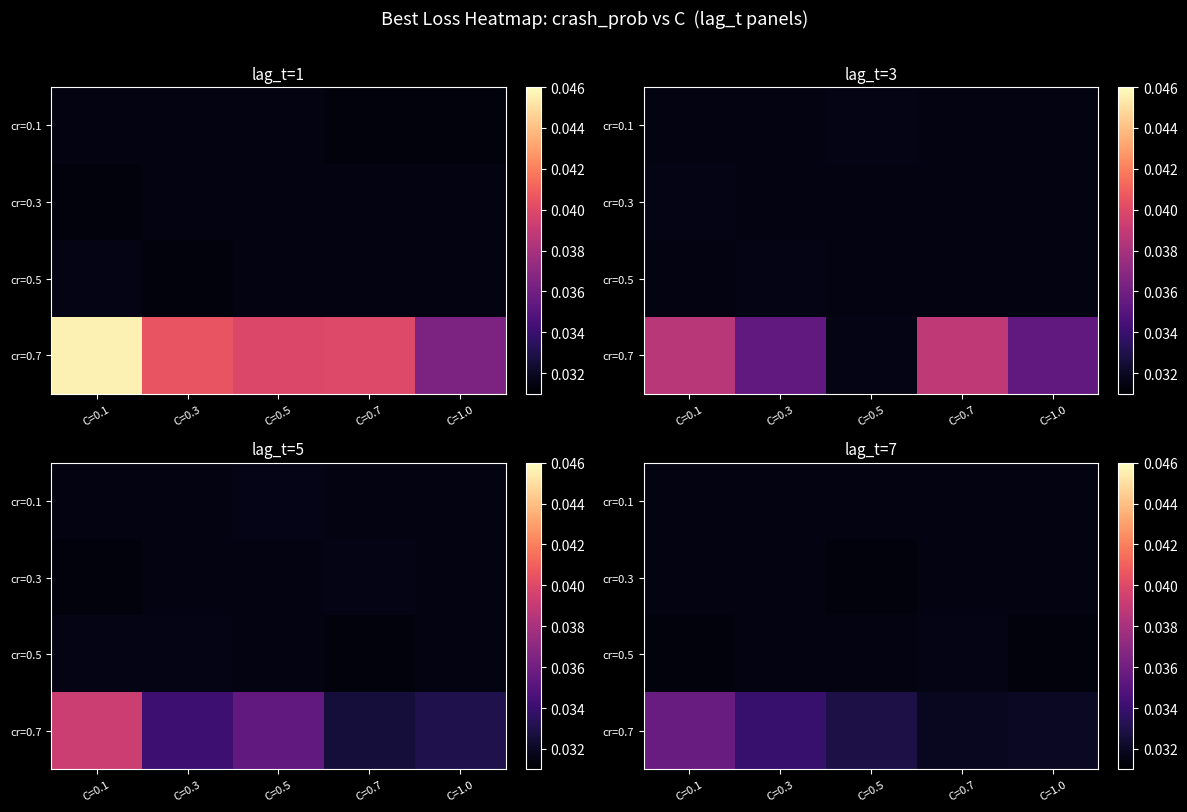

Is the value of cr=0.1 at C=0.3 greater than the value of cr=0.3 at C=0.5?

Yes